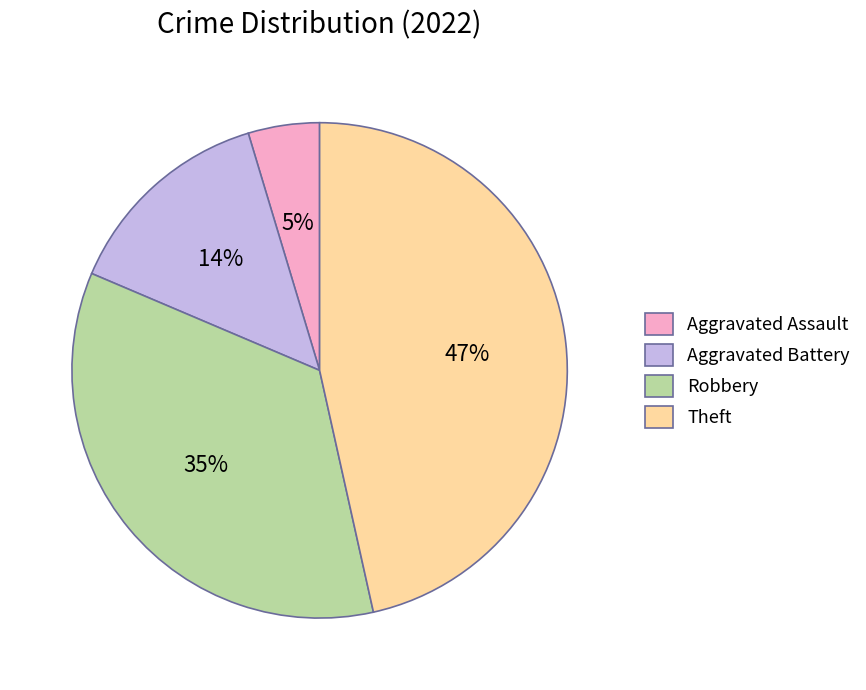

The Aggravated Assault slice represents 5% of the pie. True or false?

True